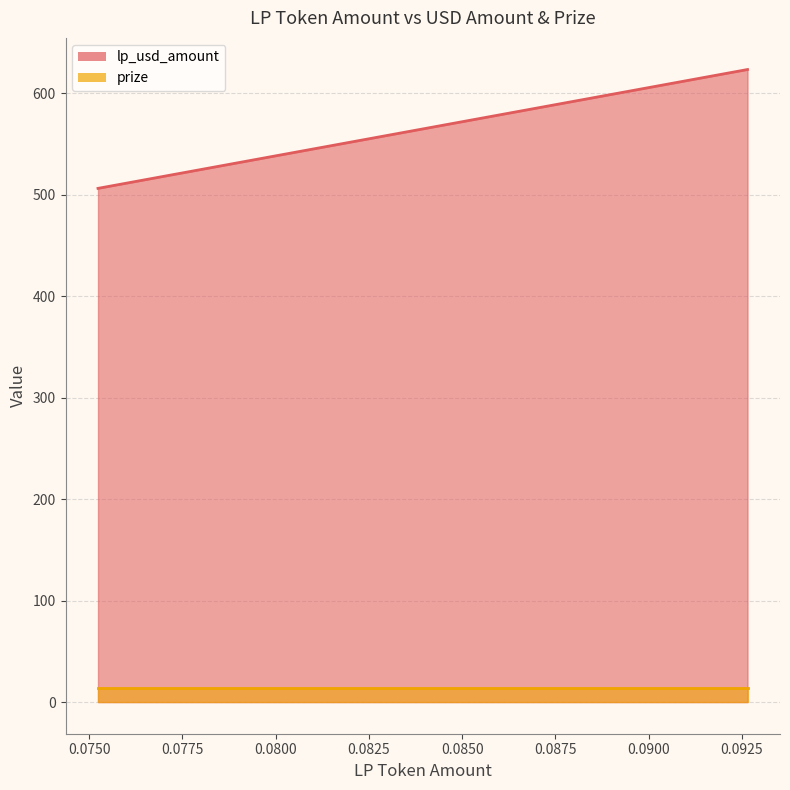

How many values are below 555?

20